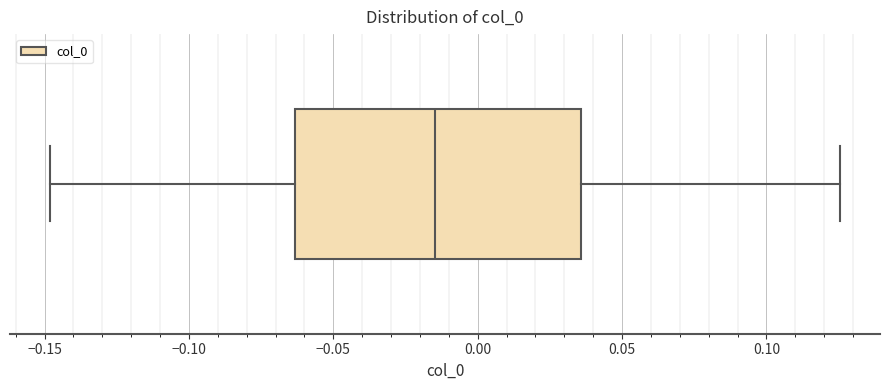

Transcribe this box plot: give where the median line is, the range the box spans, and where the two whiskers end, as read against the x-axis. The values are not printed on the chart, so give them approximately, as read against the axis.

median -0.015, box -0.065 to 0.035, whiskers -0.150 to 0.125